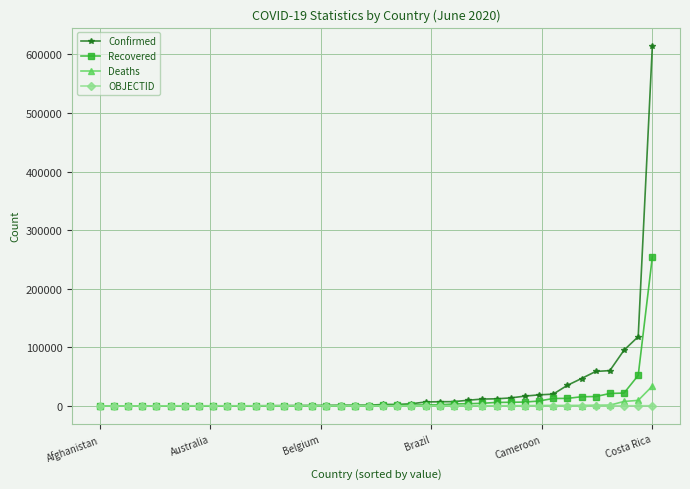

Which series has the largest range (max minus min)?

Confirmed